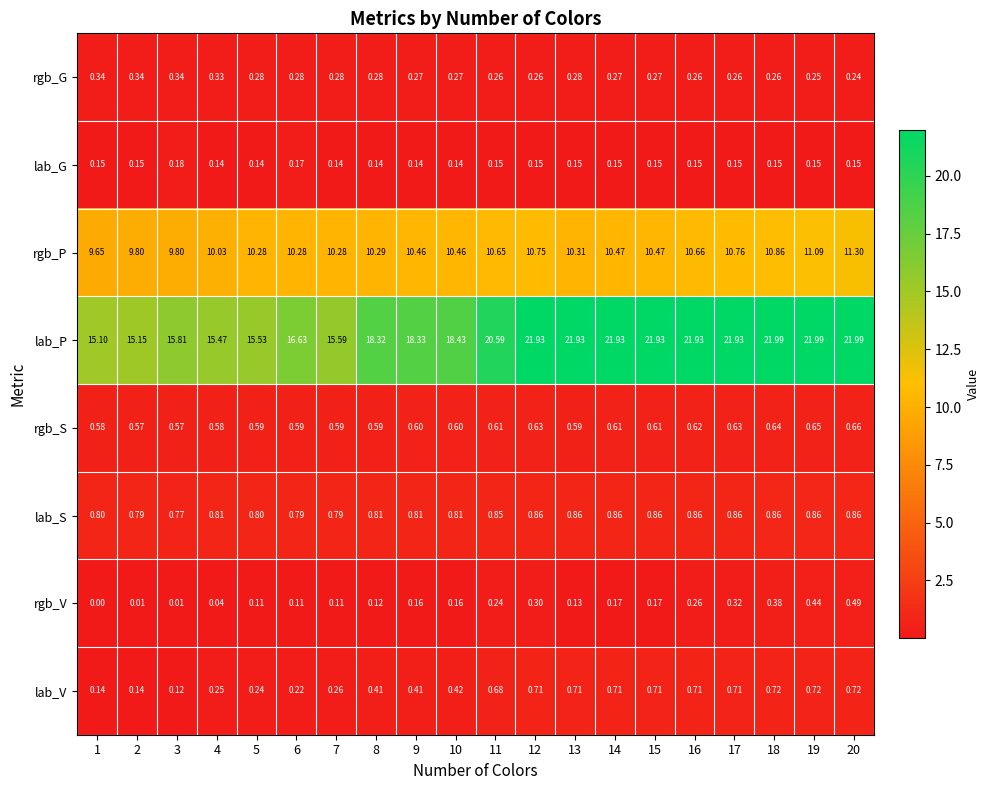

Which series has the largest total across all categories?

lab_P